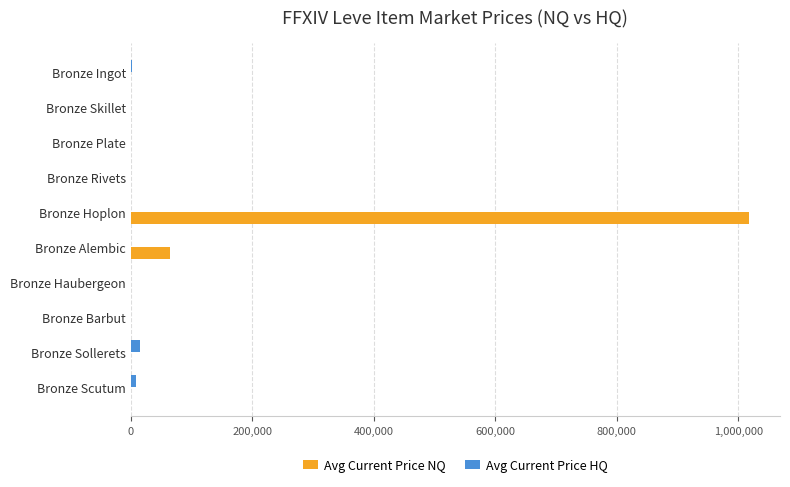

What is the sum of all Avg Current Price HQ values?

27142.6